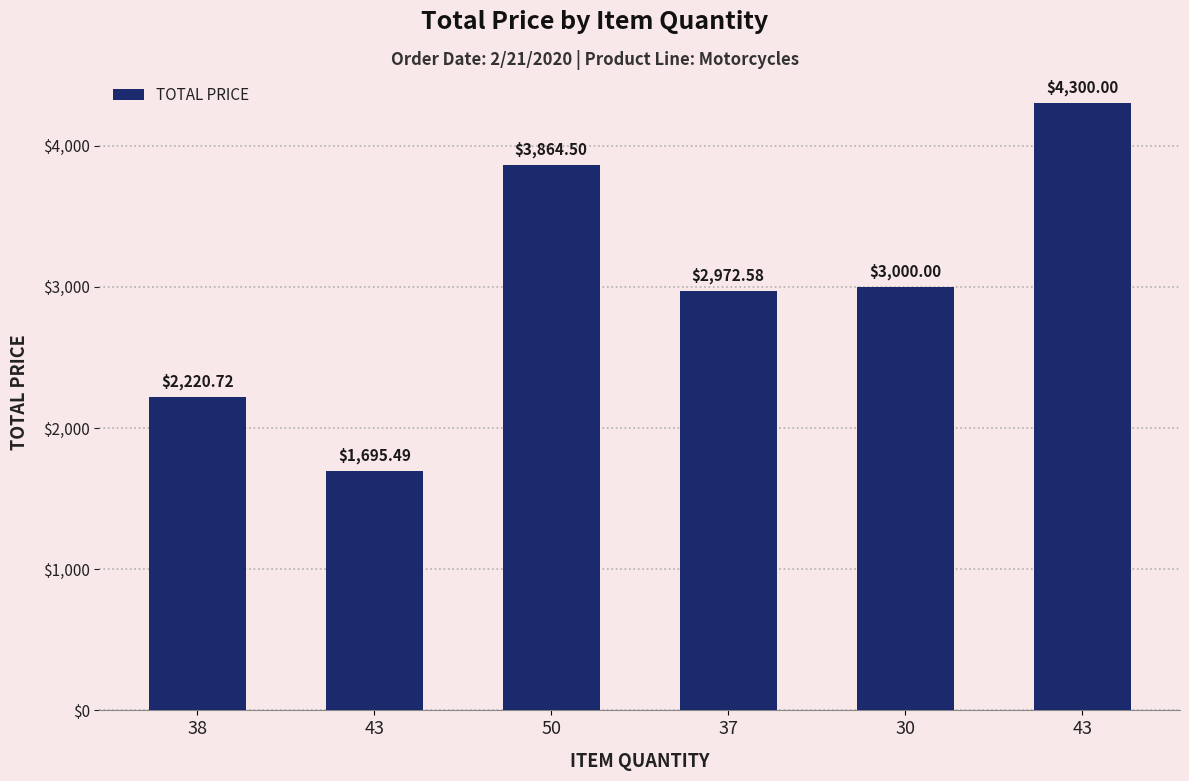

Count the number of categories in the chart.

6